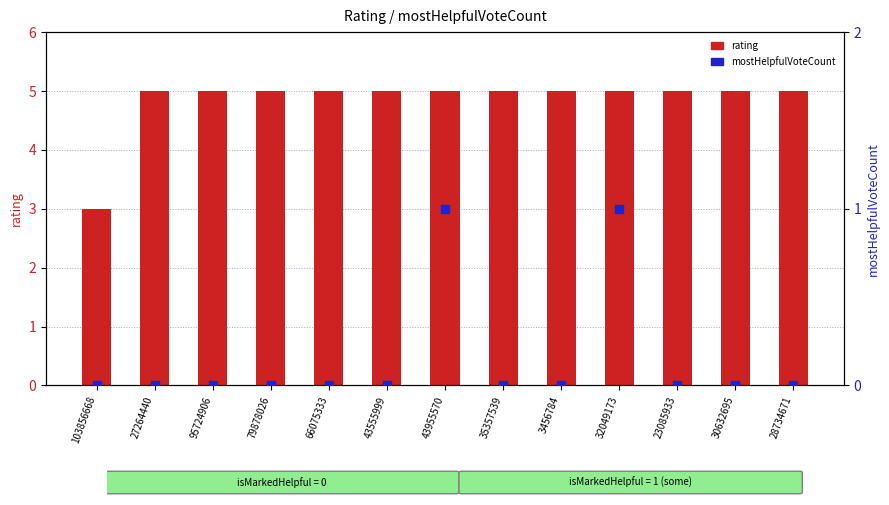

At how many categories does at least one series exceed 0?

13